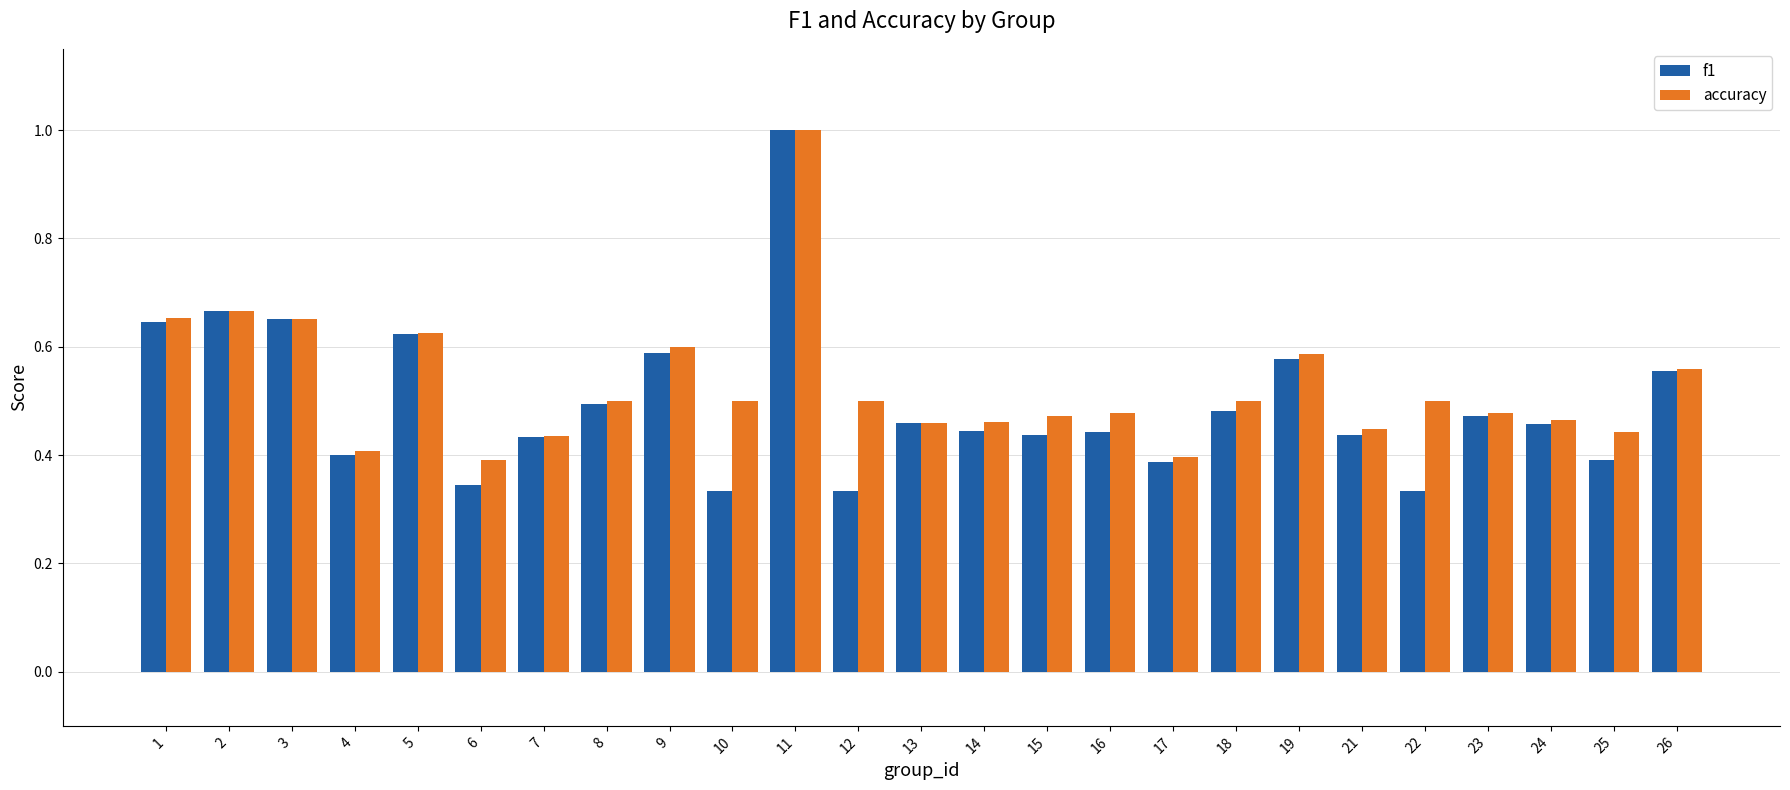

What is the maximum value shown in the chart?

1.0